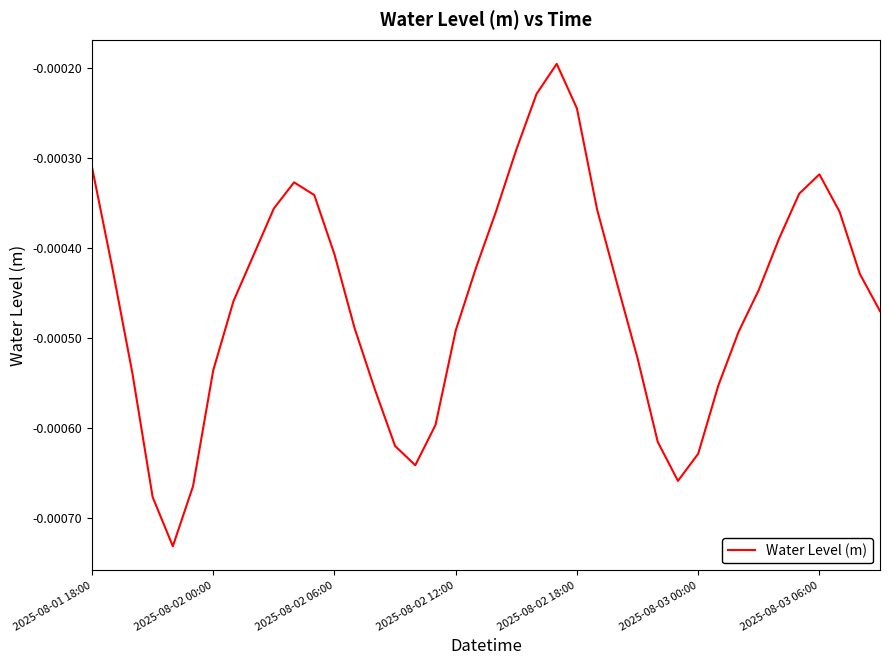

How many interior local valleys (lower than both neighbors) does the data have?

3